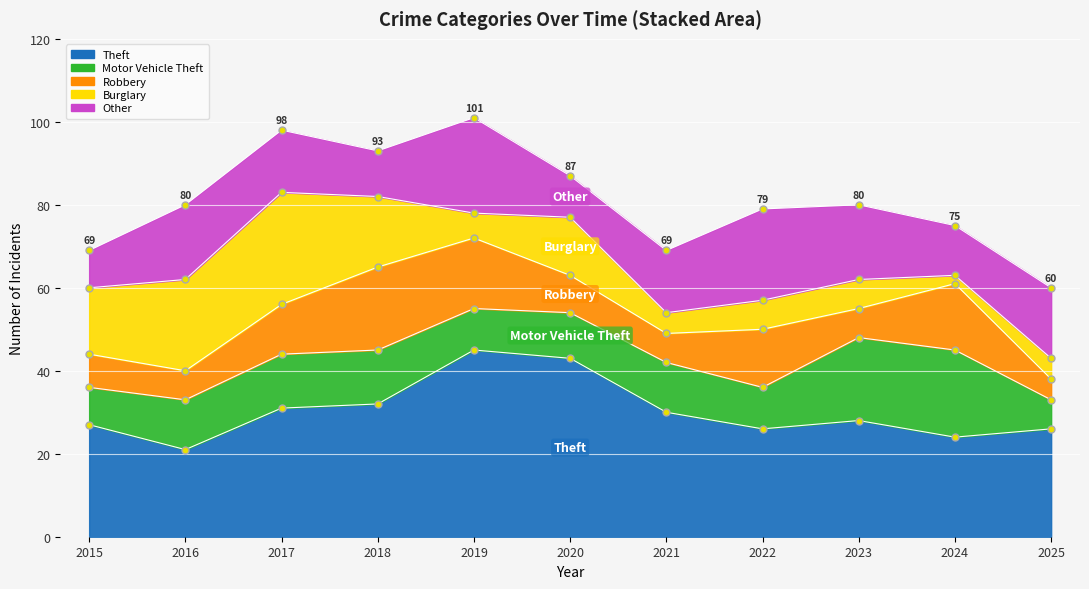

What are all the series names shown in the legend?

Theft, Motor Vehicle Theft, Robbery, Burglary, Other